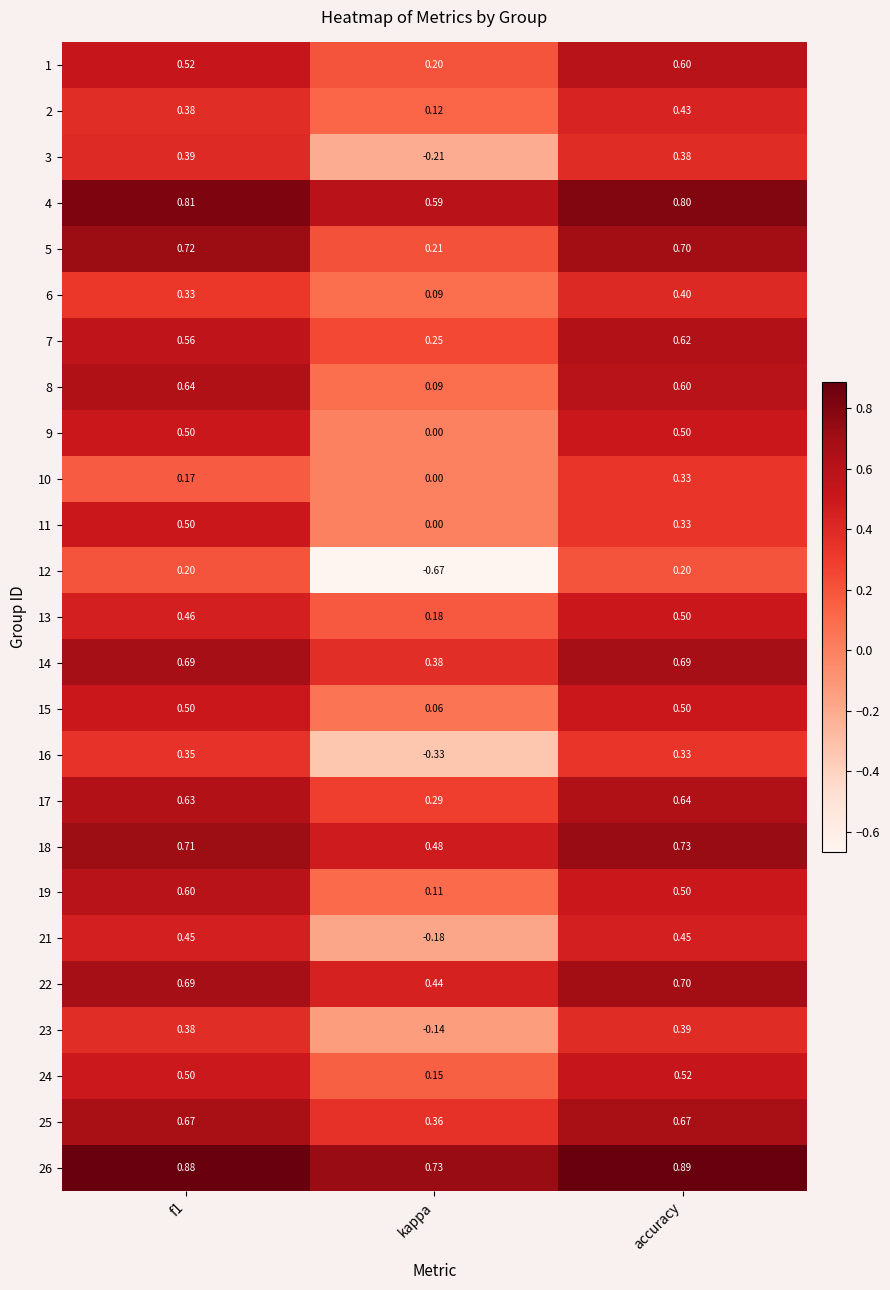

At which category is the sum across all series the highest?

accuracy